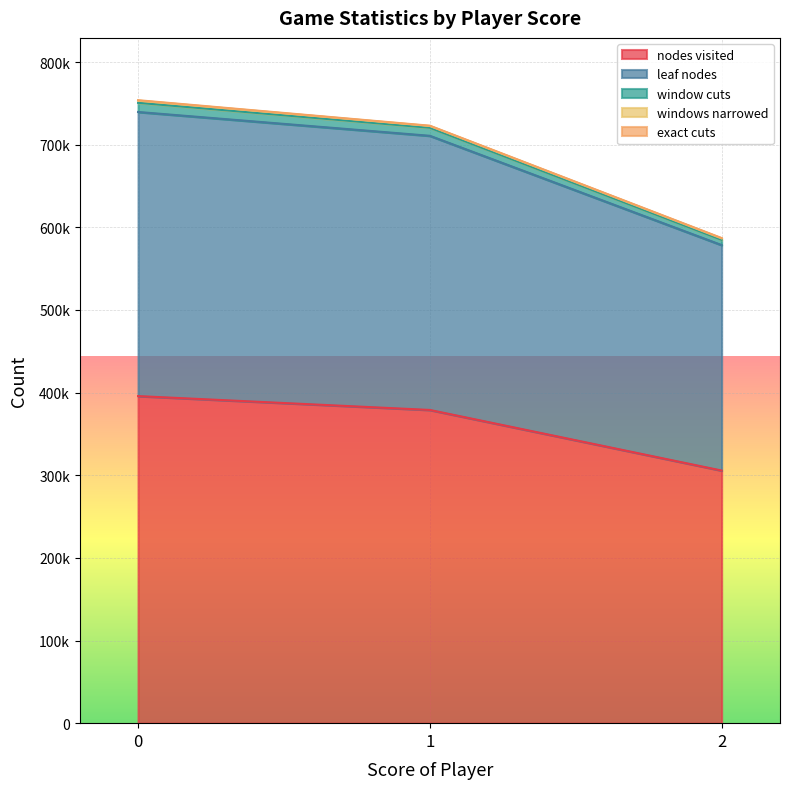

Does the chart display data point markers on the line(s)?

No